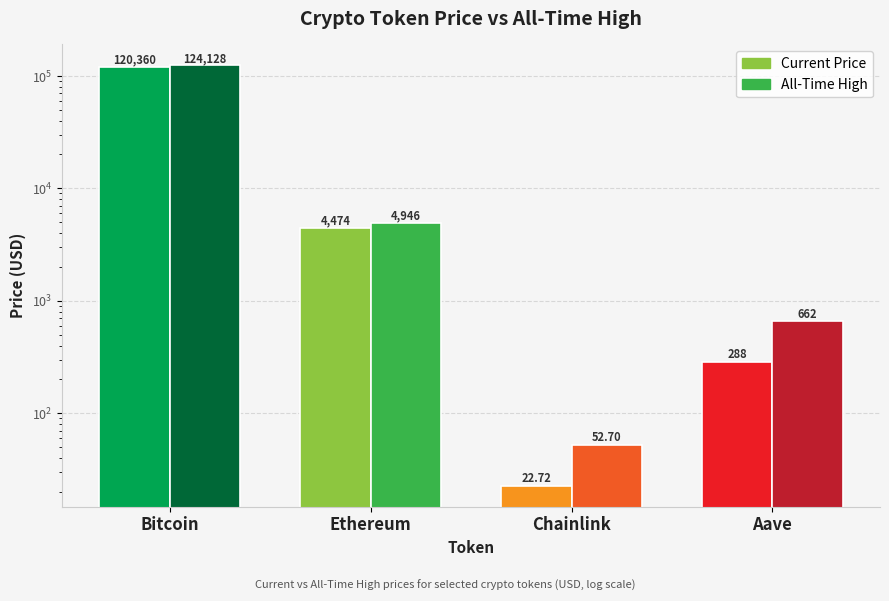

What is the smallest value displayed?

22.7